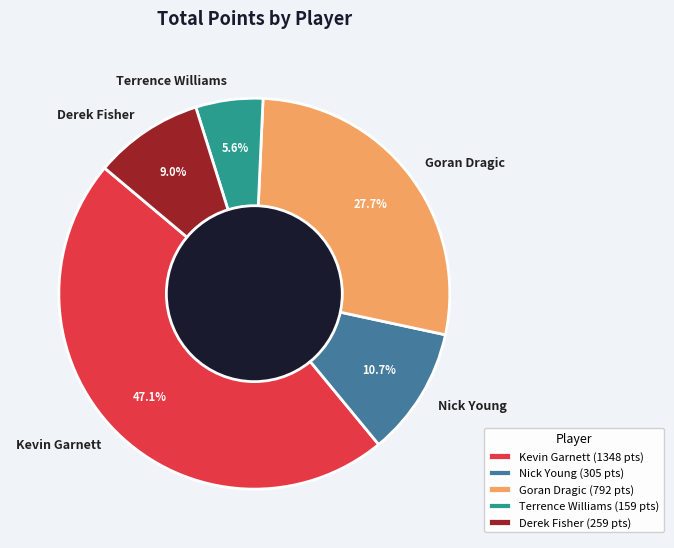

To the nearest percent, what percentage of the pie is Terrence Williams?

6%